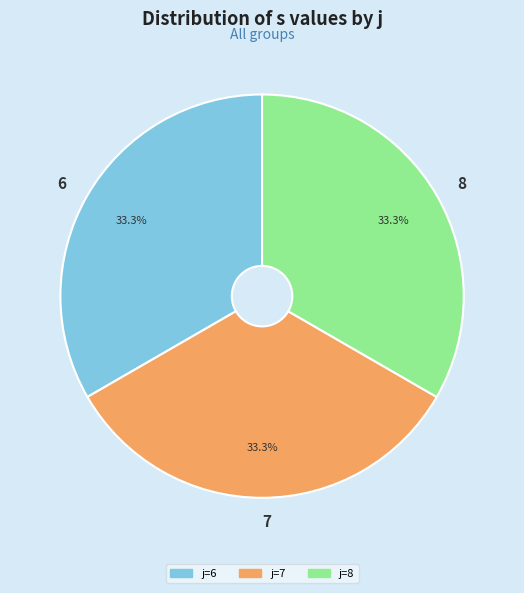

Does 8 represent more than half of the total?

No